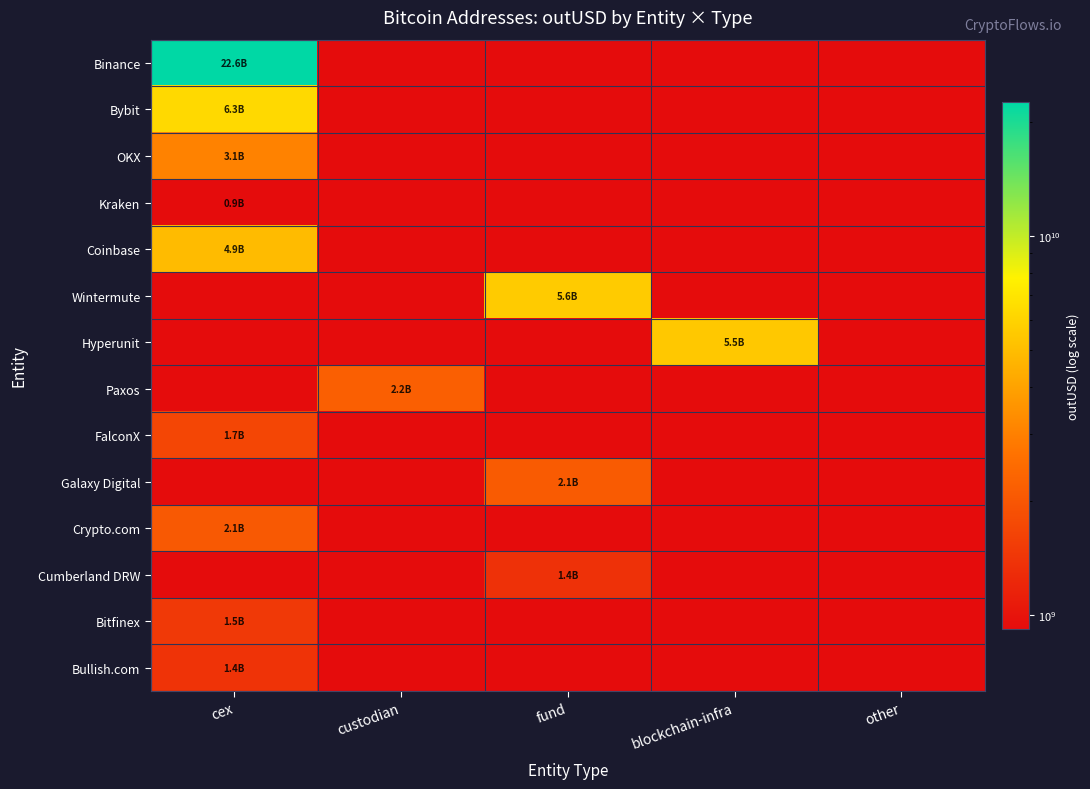

Which label corresponds to the largest value in the chart?

cex